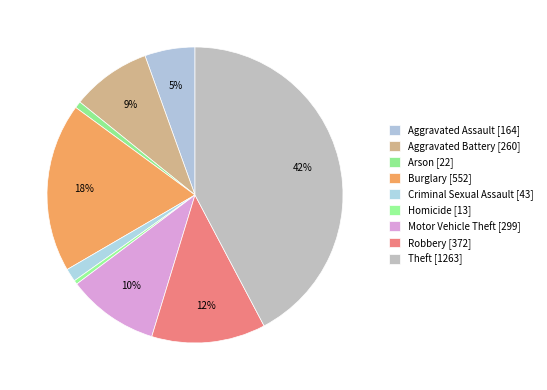

Does any single category account for the majority?

No